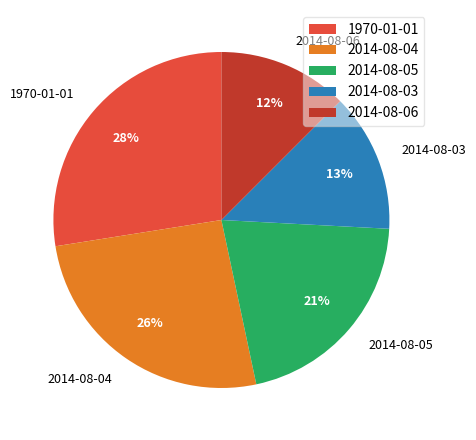

Does any single category account for the majority?

No